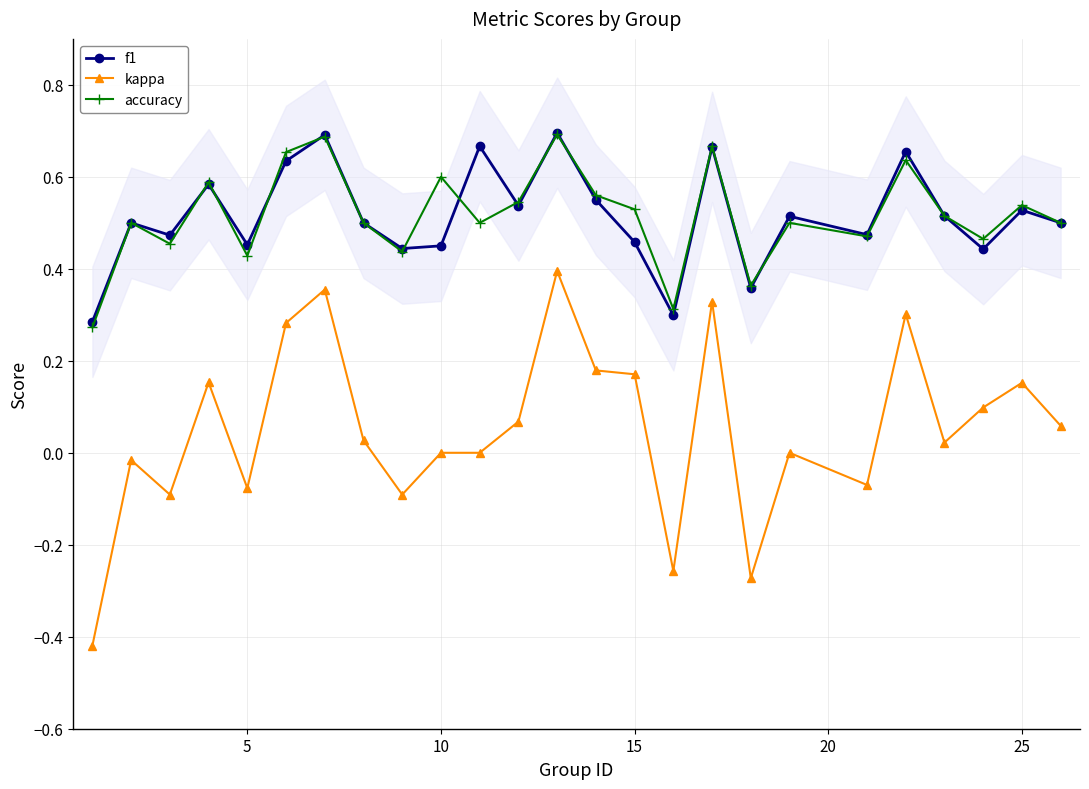

True or false: kappa has more than 2 points higher than both neighbors.

True